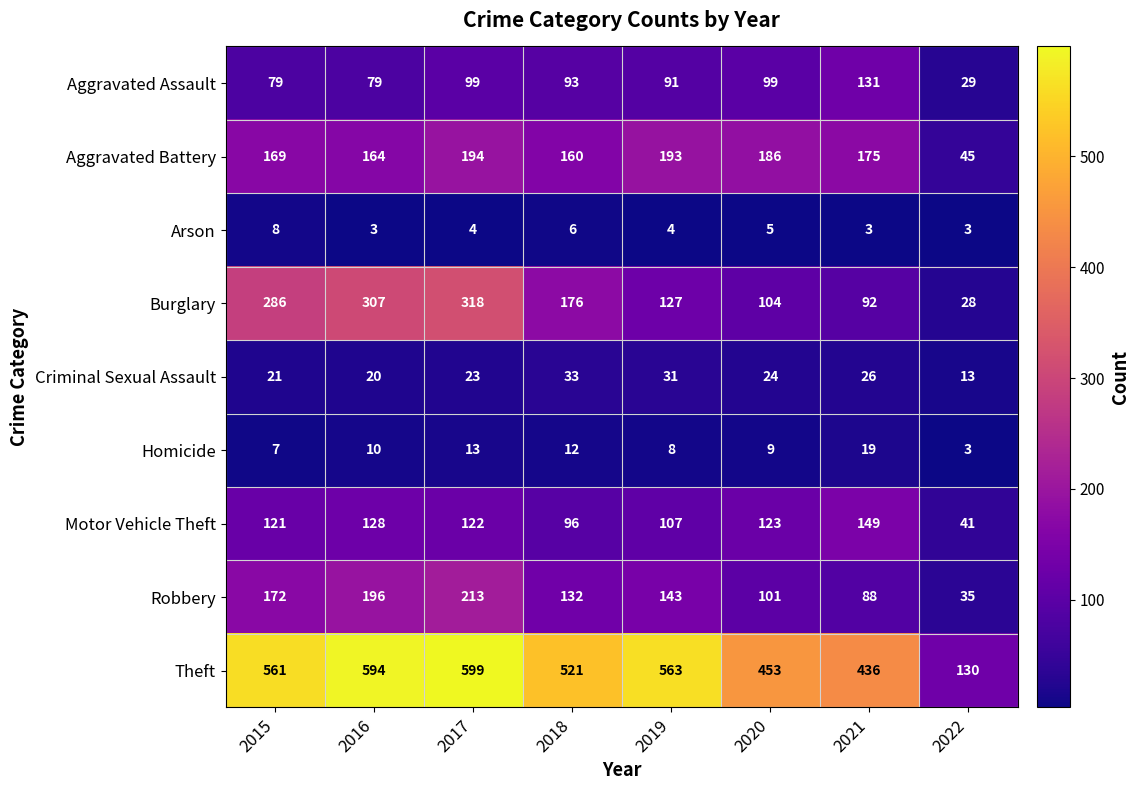

Which series has the largest total across all categories?

Theft